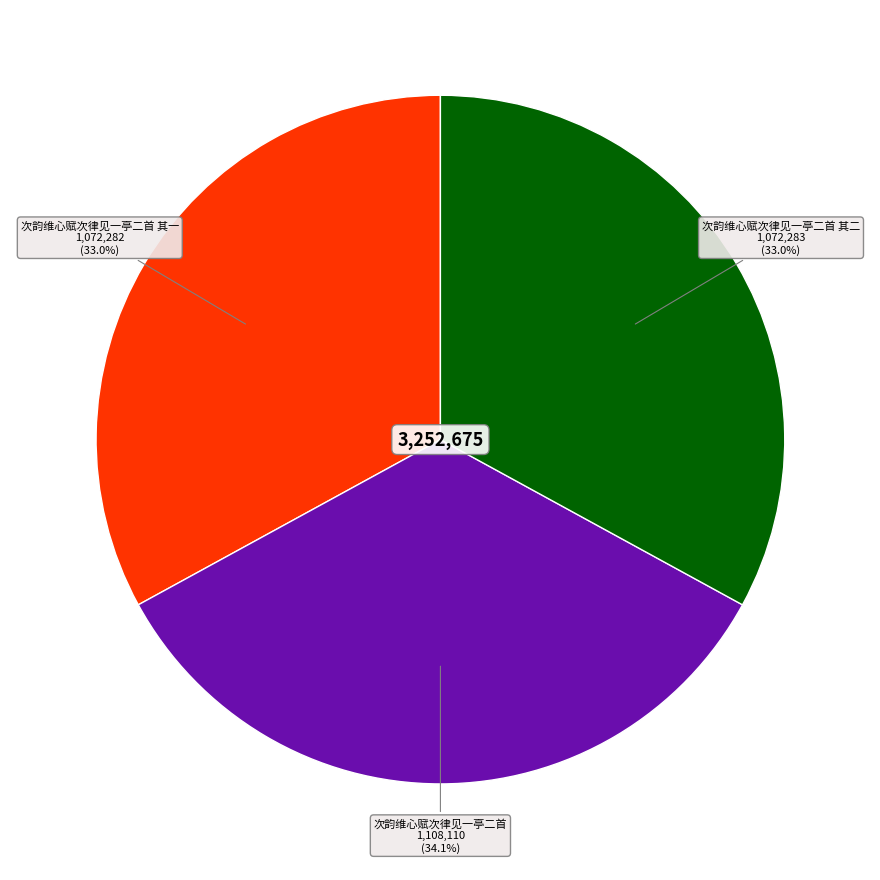

How many slices are in this pie chart?

3